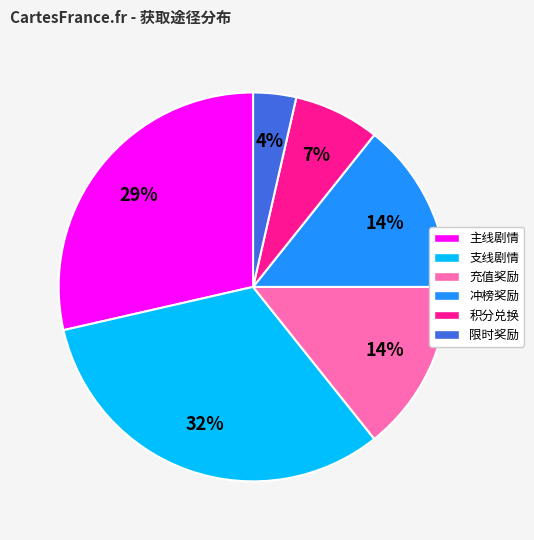

Which has a higher value, 冲榜奖励 or 限时奖励?

冲榜奖励